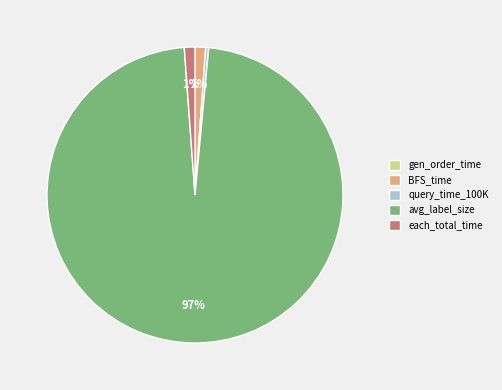

Does any single category account for the majority?

Yes